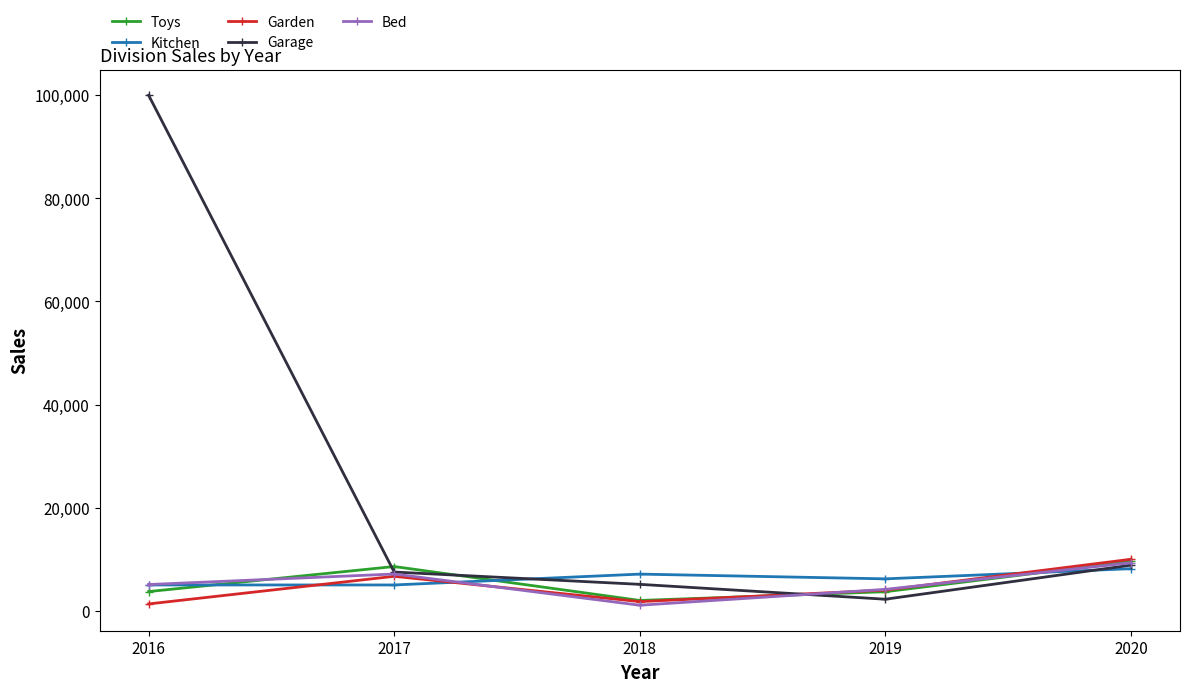

How many data points in Garden are less than 4000?

2